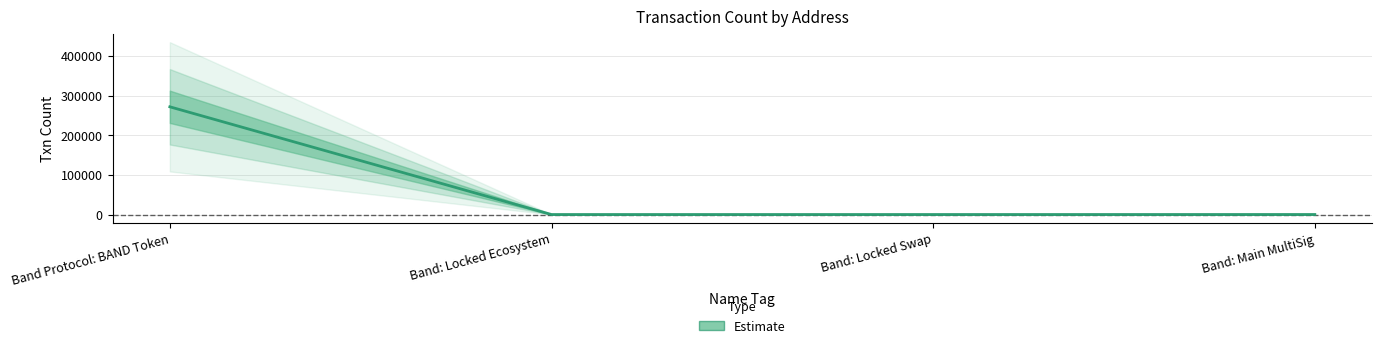

Reading left to right, what are all the values shown in this chart?

Band Protocol: BAND Token=271531	Band: Locked Ecosystem=4	Band: Locked Swap=14	Band: Main MultiSig=62